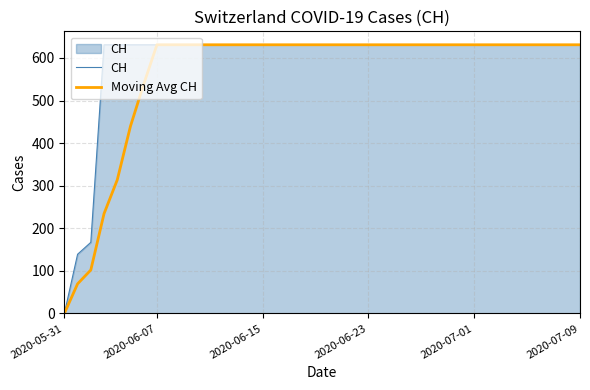

List the series in order of their overall mean, lowest first.

Moving Avg CH, CH